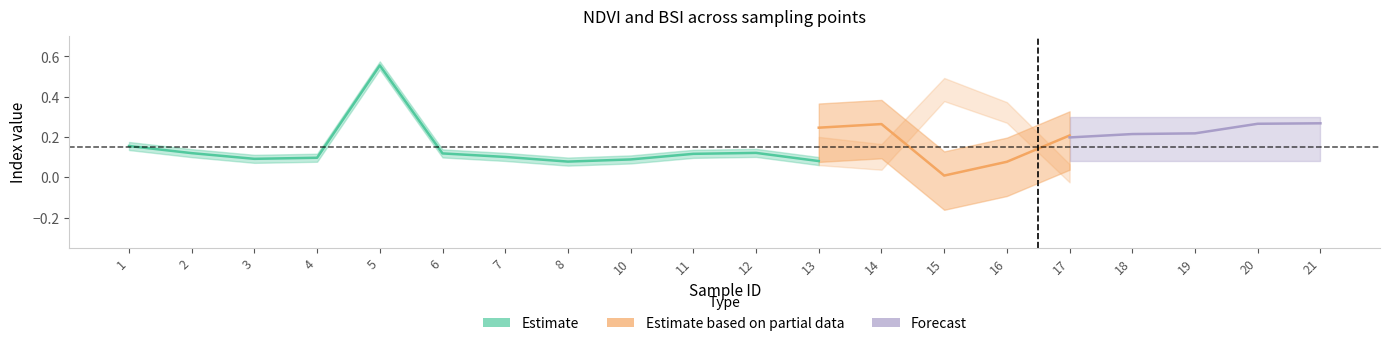

Which label corresponds to the largest value in the chart?

5